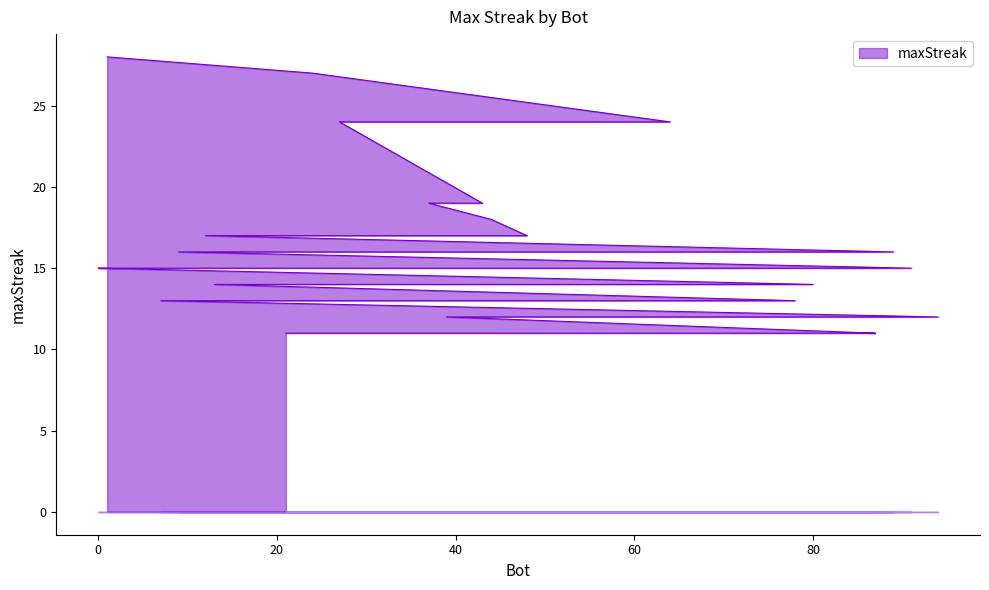

What is the change in value from 82 to 68?

-2